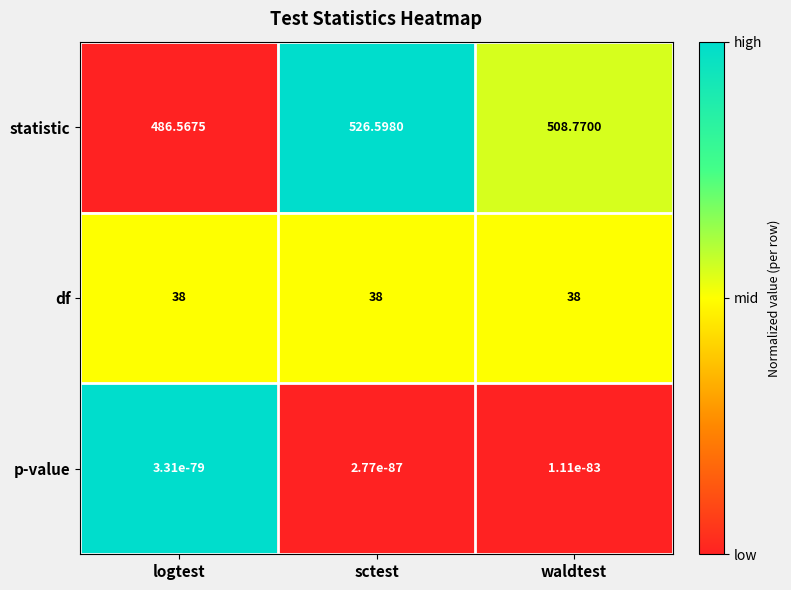

At waldtest, list the series in order from smallest to largest.

p-value, df, statistic